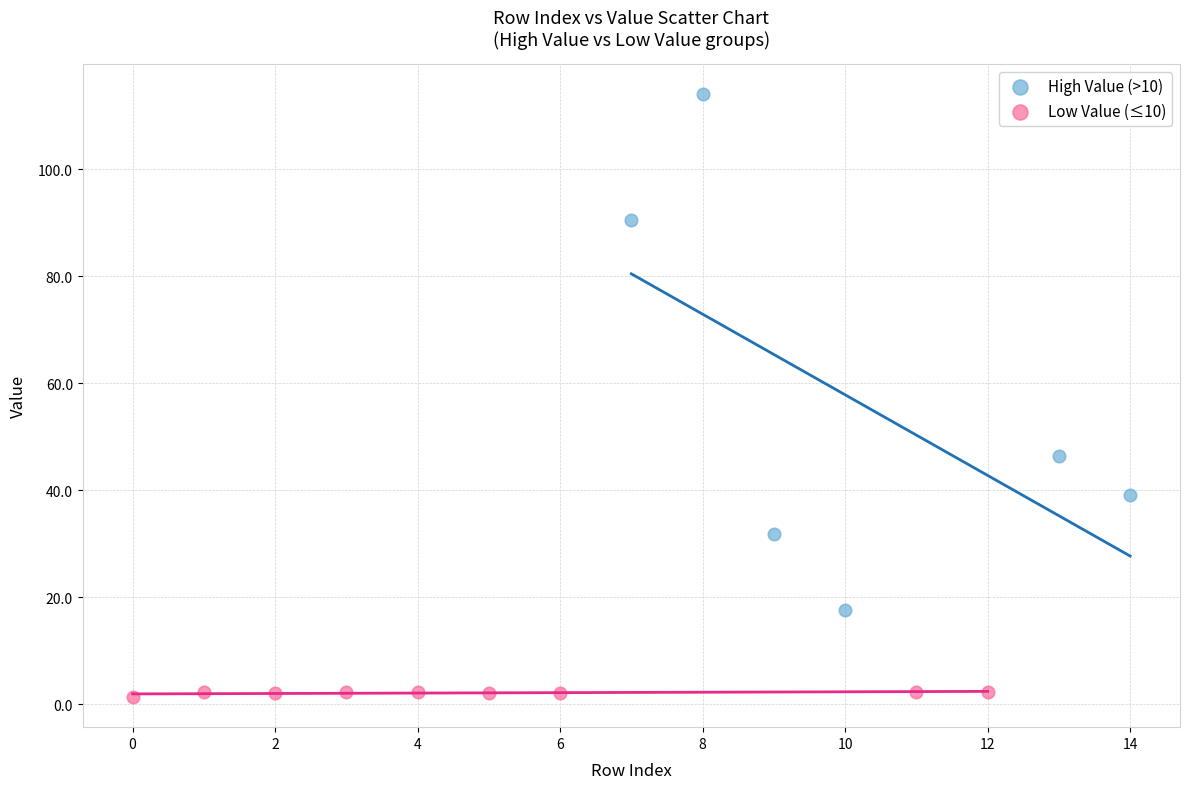

Which series has the largest Y range (max minus min)?

High Value (>10)